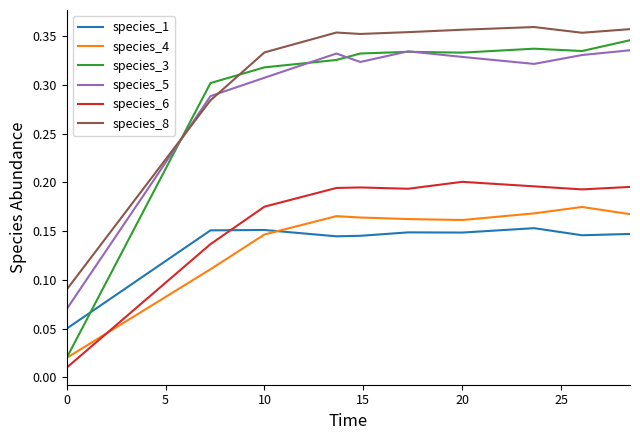

True or false: species_4 and species_5 intersect in this chart.

False